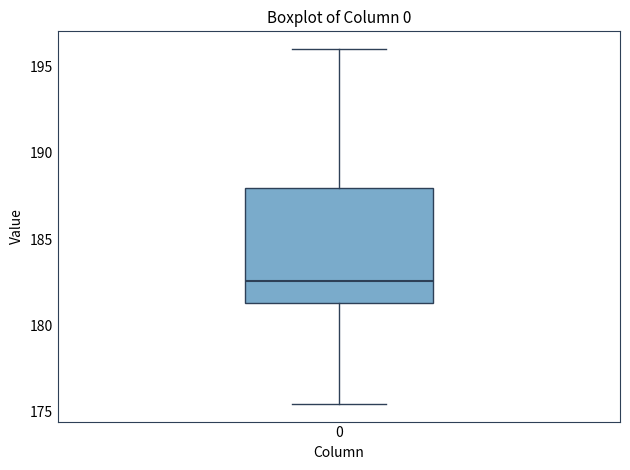

Read this box plot against the y-axis: the position of the median line, the range covered by the box, and the ends of both whiskers. The values are not printed on the chart, so give them approximately, as read against the axis.

median 182.5, box 181.5 to 188.0, whiskers 175.5 to 196.0